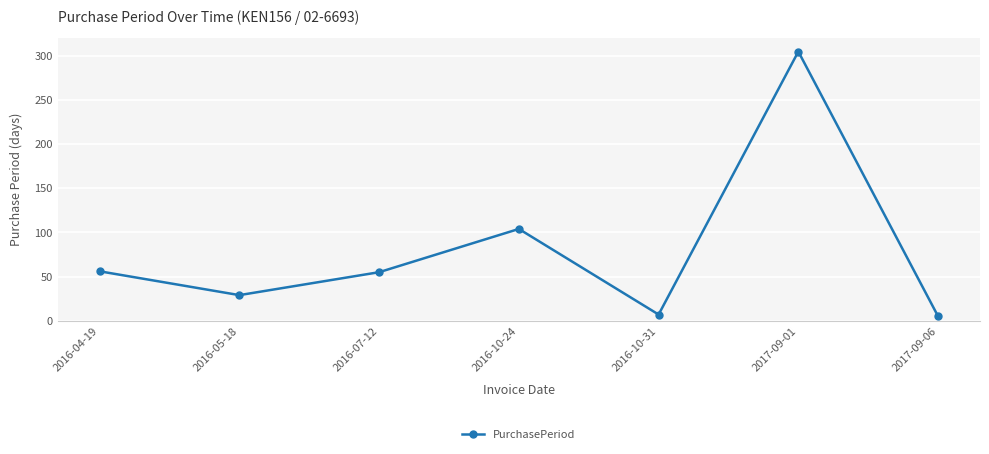

At which label is the value closest to 155?

2016-10-24